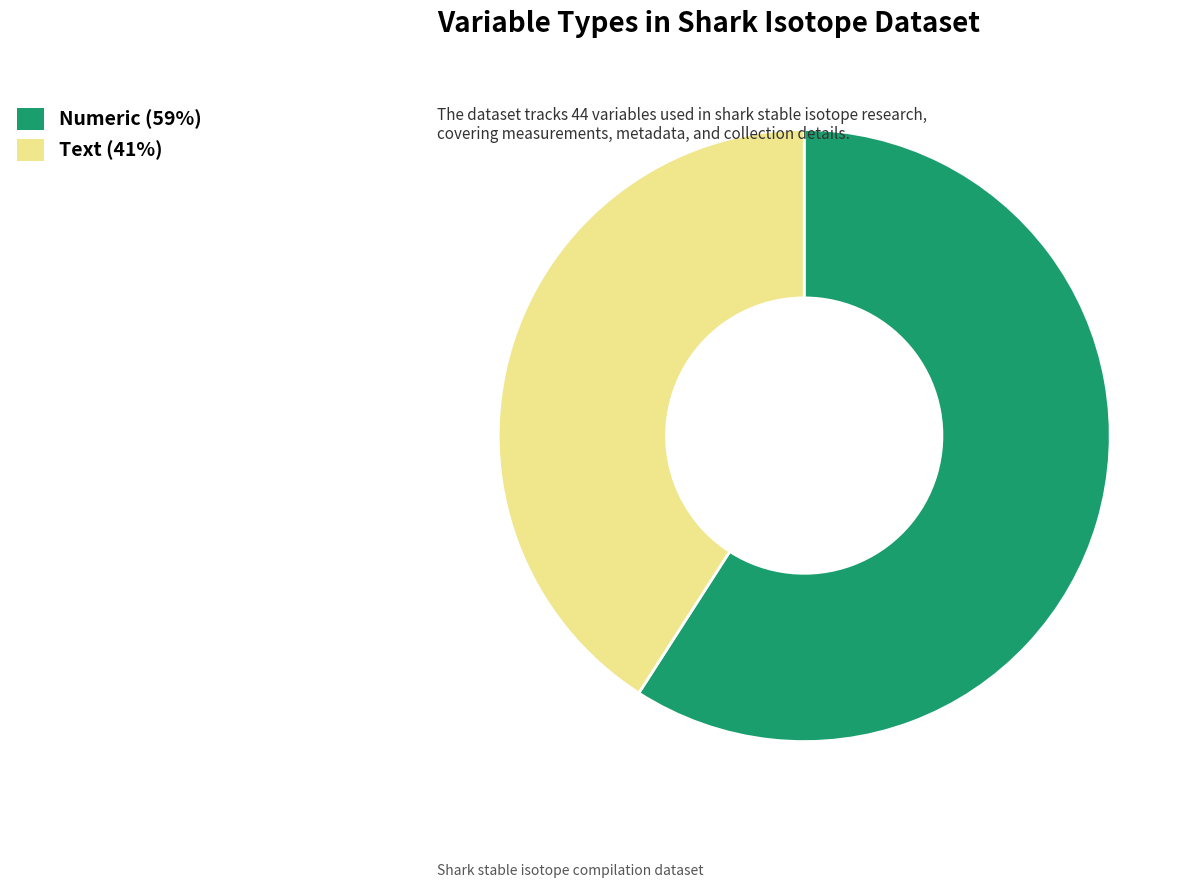

Count the number of slices in the pie.

2